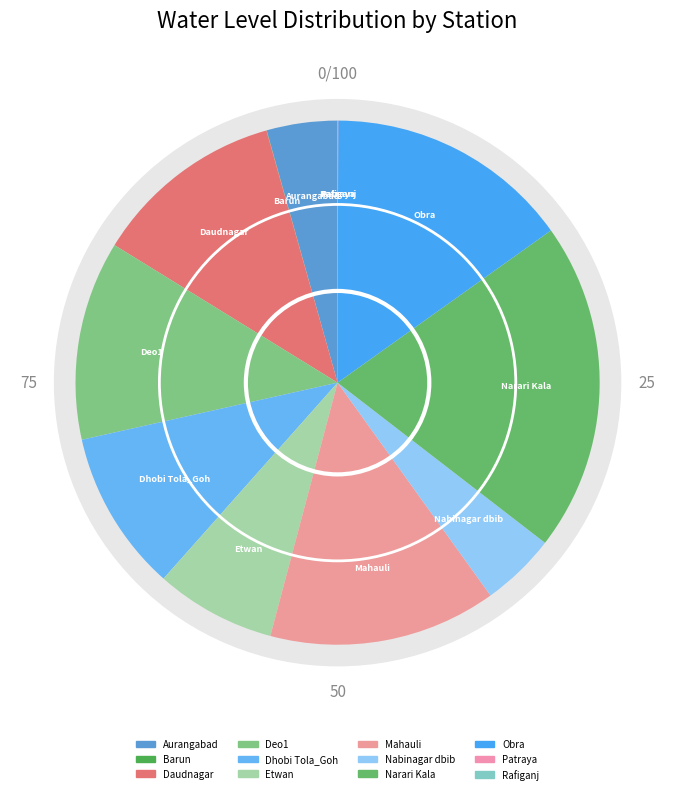

Combined, what portion of the pie is Patraya and Daudnagar?

11.8%